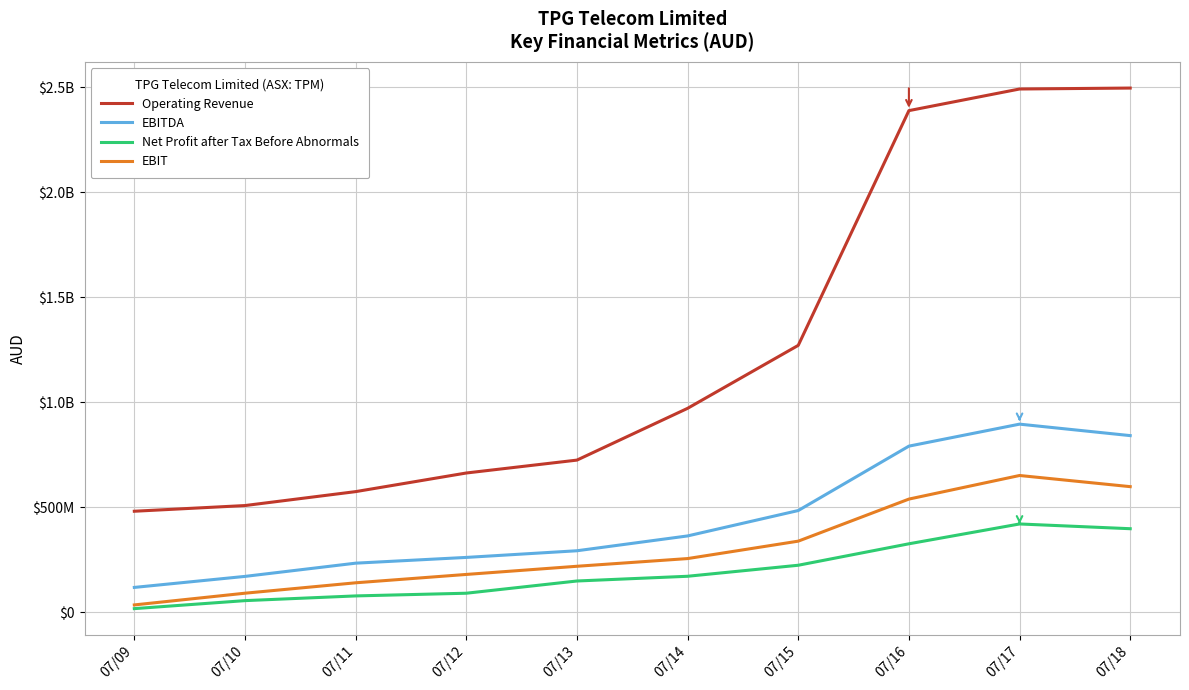

What are all the series names shown in the legend?

Operating Revenue, EBITDA, Net Profit after Tax Before Abnormals, EBIT